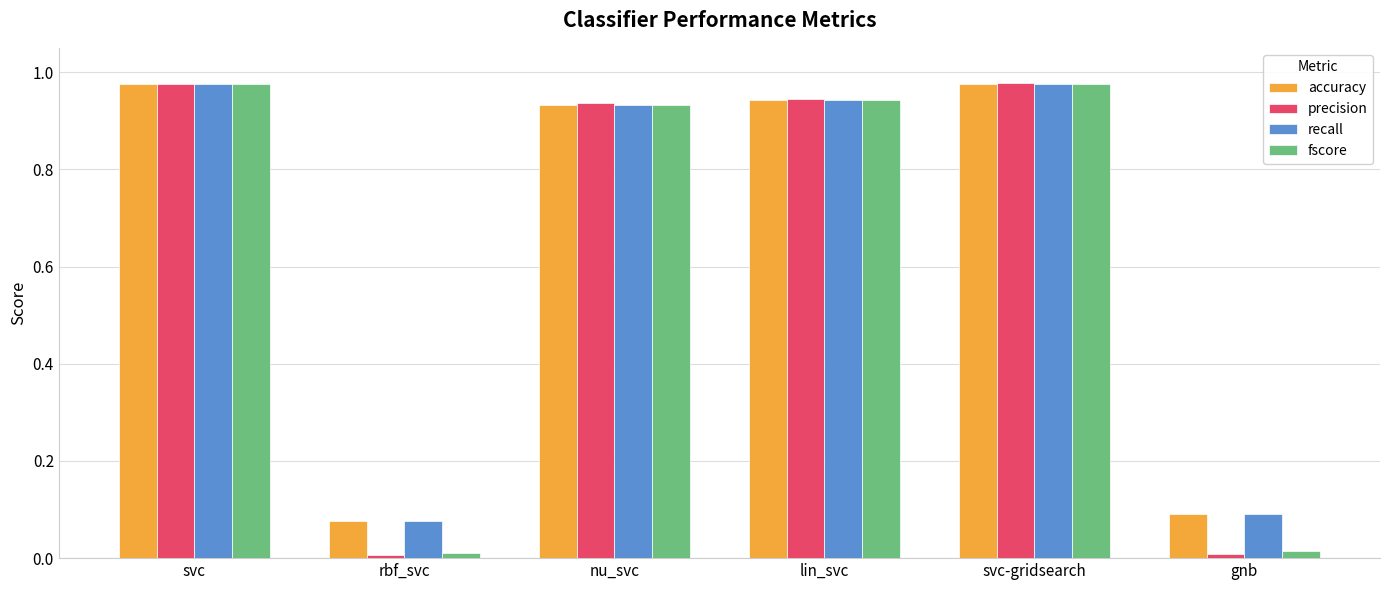

Between svc and rbf_svc, which series saw the biggest shift?

precision